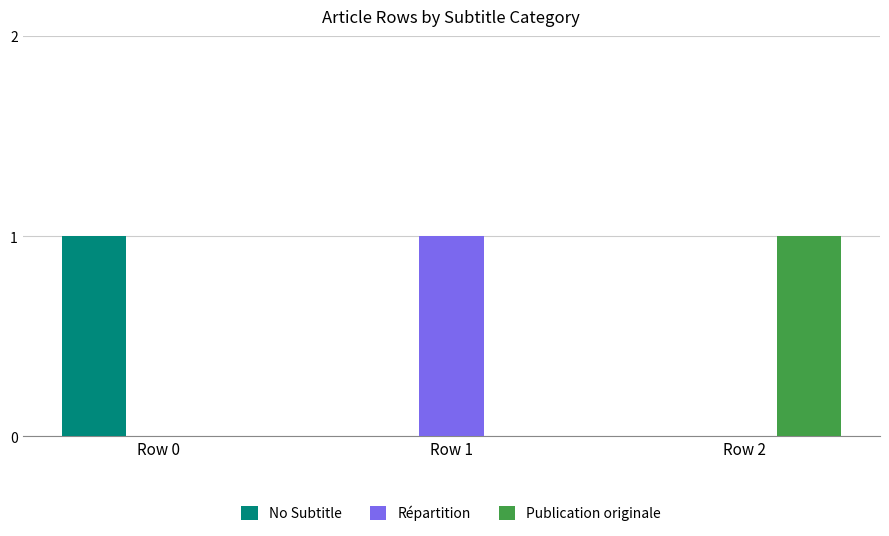

What are all the series names shown in the legend?

No Subtitle, Répartition, Publication originale